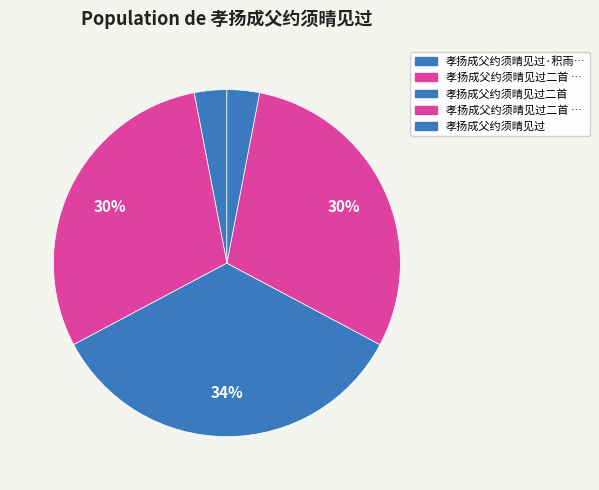

How many slices are in this pie chart?

5